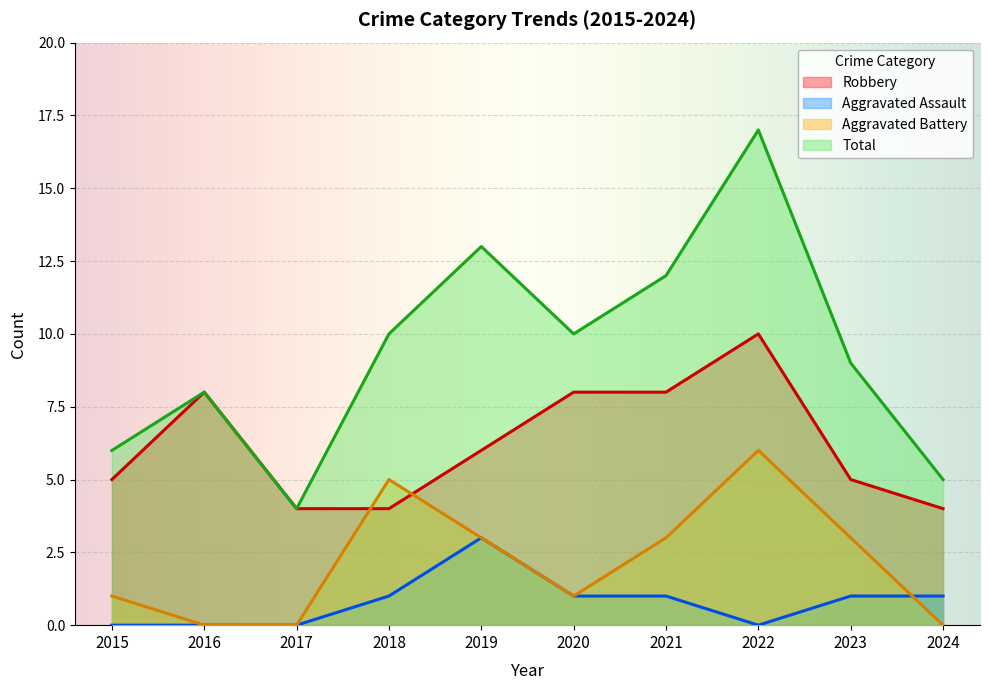

Where do Robbery and Aggravated Battery first cross each other?

2017 and 2018